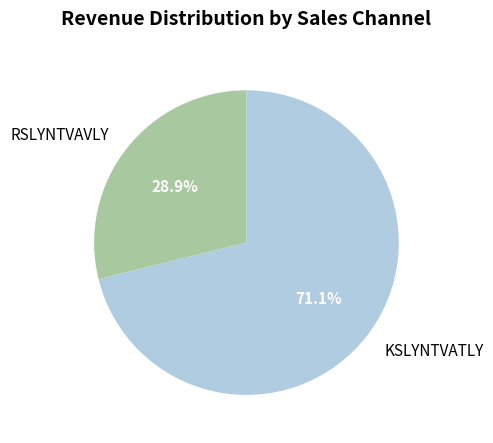

What is the largest slice in the pie chart?

KSLYNTVATLY